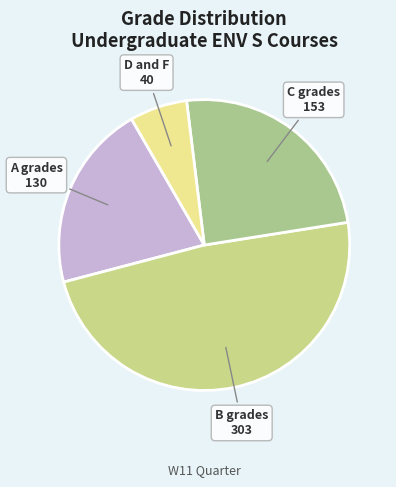

Is there any slice that represents more than half of the pie?

No